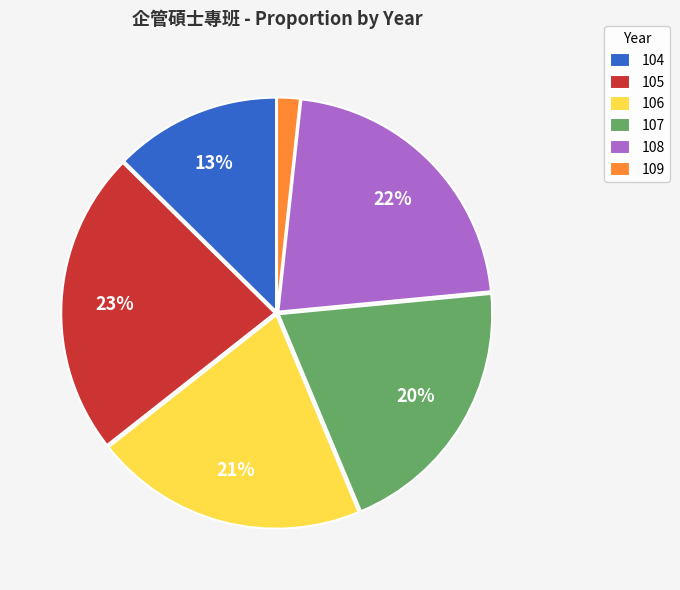

Does any single category account for the majority?

No